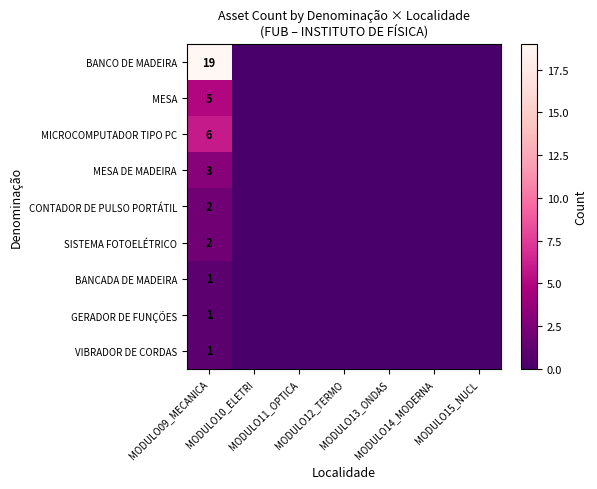

Rank the categories by MESA DE MADEIRA value from lowest to highest.

MODULO10_ELETRI, MODULO11_OPTICA, MODULO12_TERMO, MODULO13_ONDAS, MODULO14_MODERNA, MODULO15_NUCL, MODULO09_MECANICA